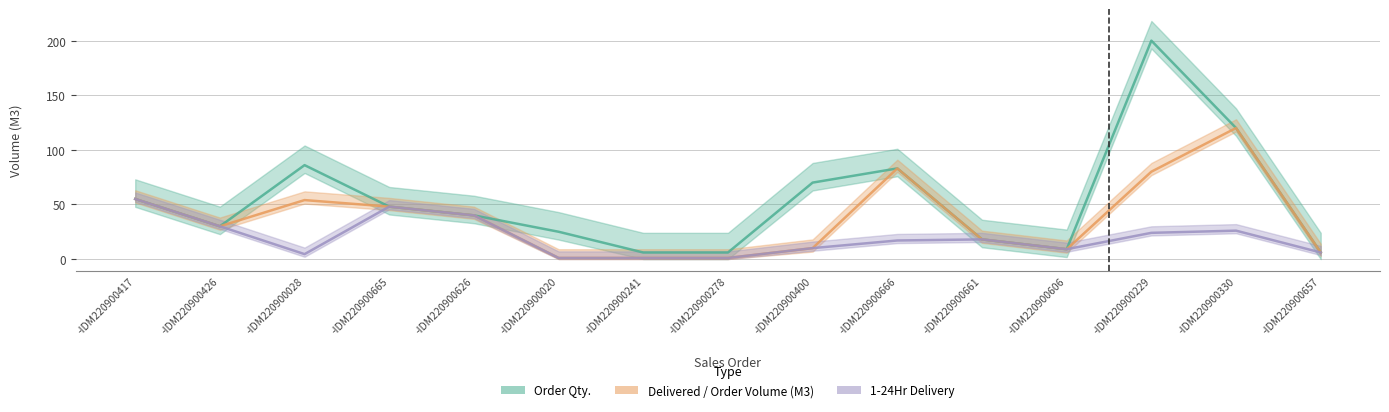

The 1-24Hr series shows 85.4 at -IDM220900665. True or false?

False